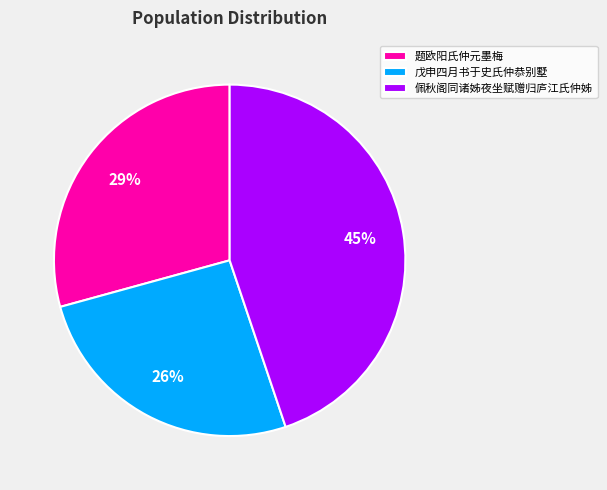

Is there any slice that represents more than half of the pie?

No